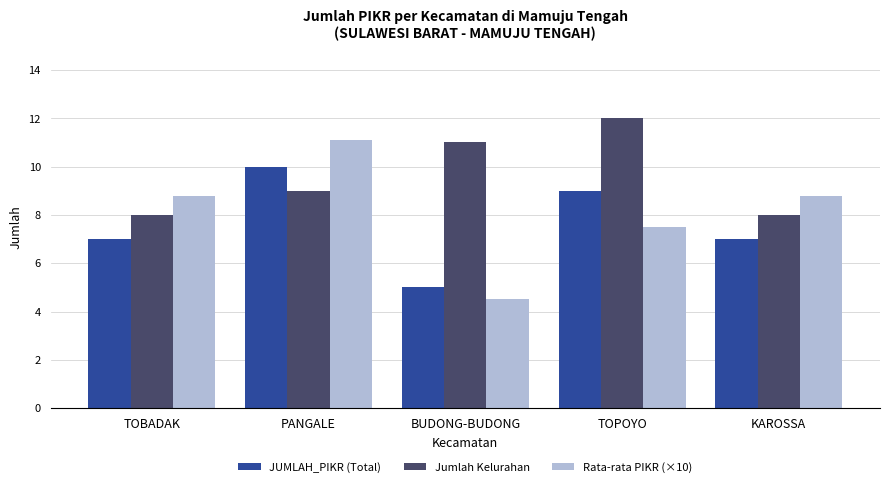

True or false: JUMLAH_PIKR (Total) has a value of 5.0 at BUDONG-BUDONG.

True